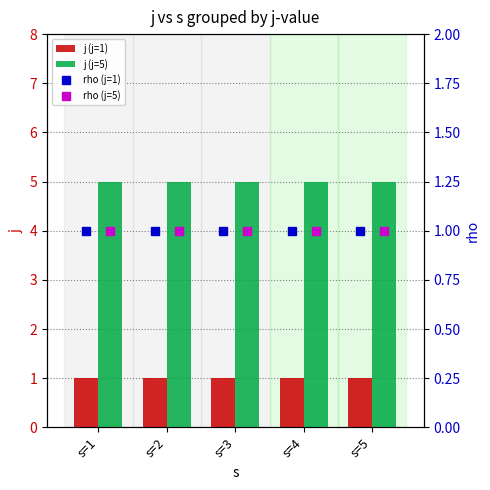

The j (j=5) series shows 5 at s=5. True or false?

True